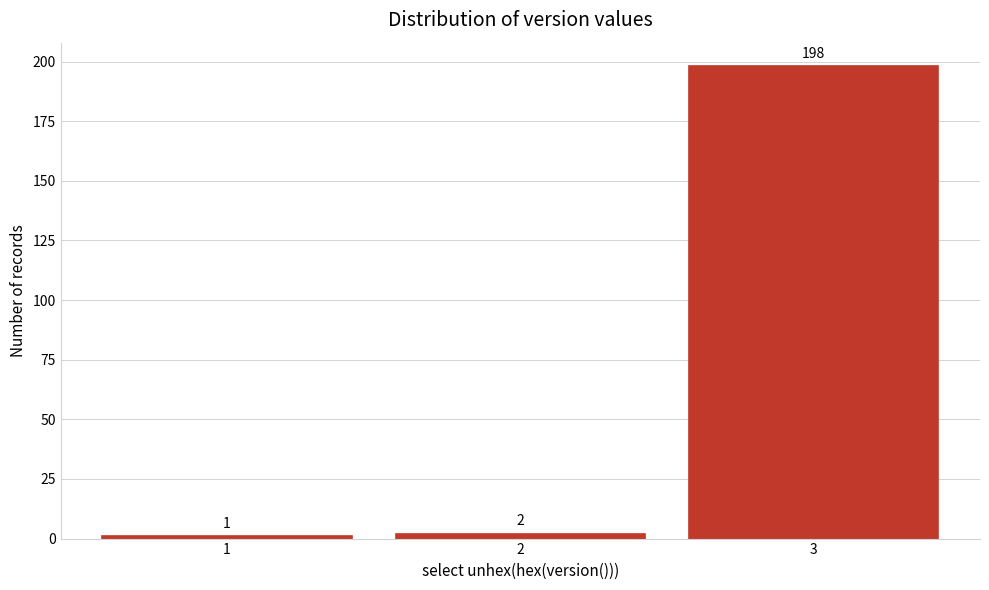

Reading left to right, transcribe this chart: for each bar, give the range it covers on the x-axis and its height.

0.5 to 1.5: 1
1.5 to 2.5: 2
2.5 to 3.5: 198